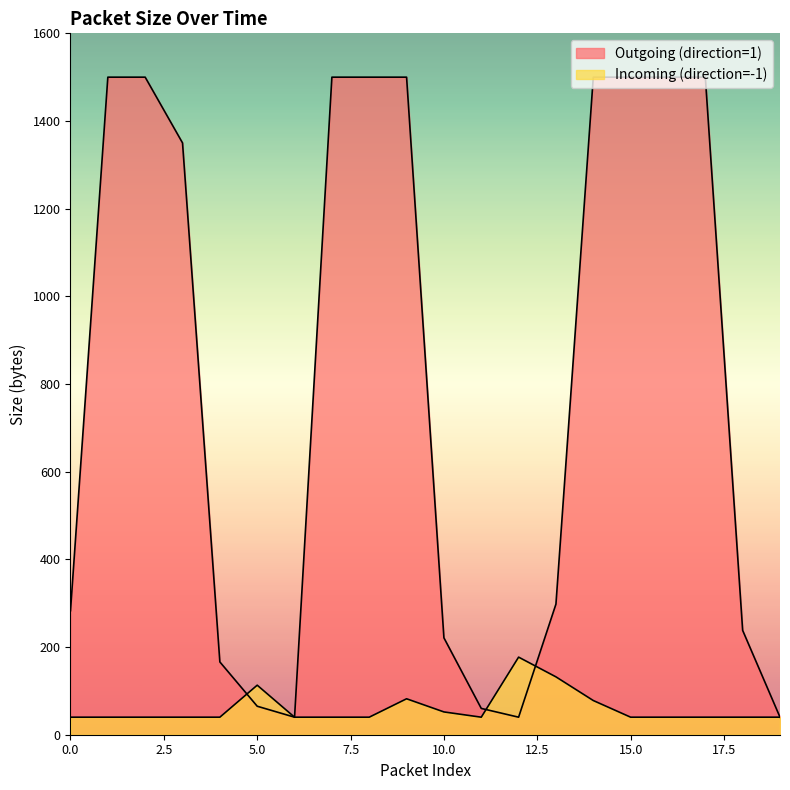

Between 9 and 12, which is larger?

9